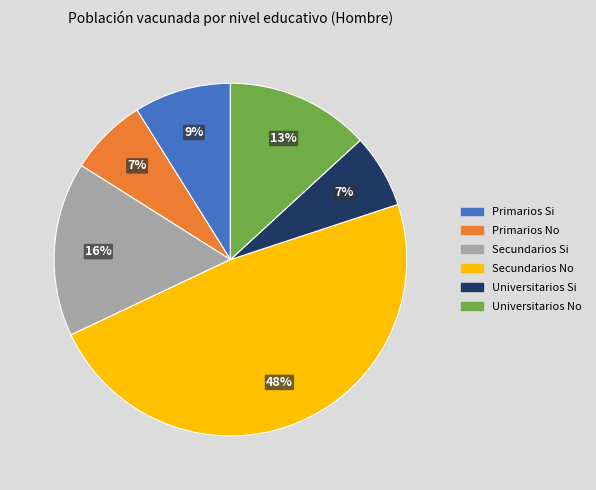

Which slice is the largest?

Secundarios No